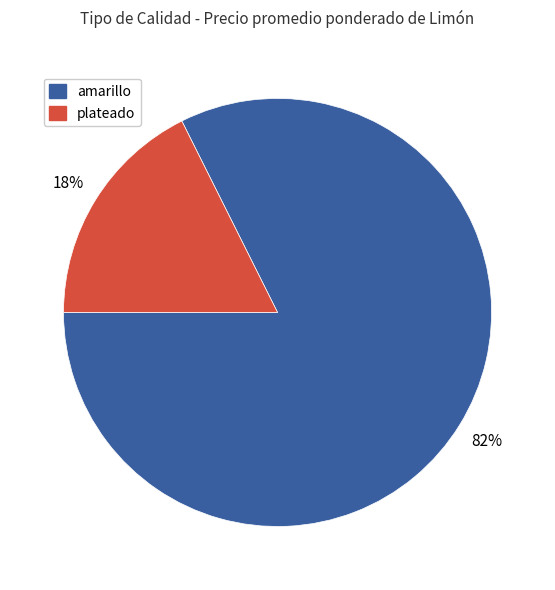

To the nearest percent, what is the average slice percentage?

50%